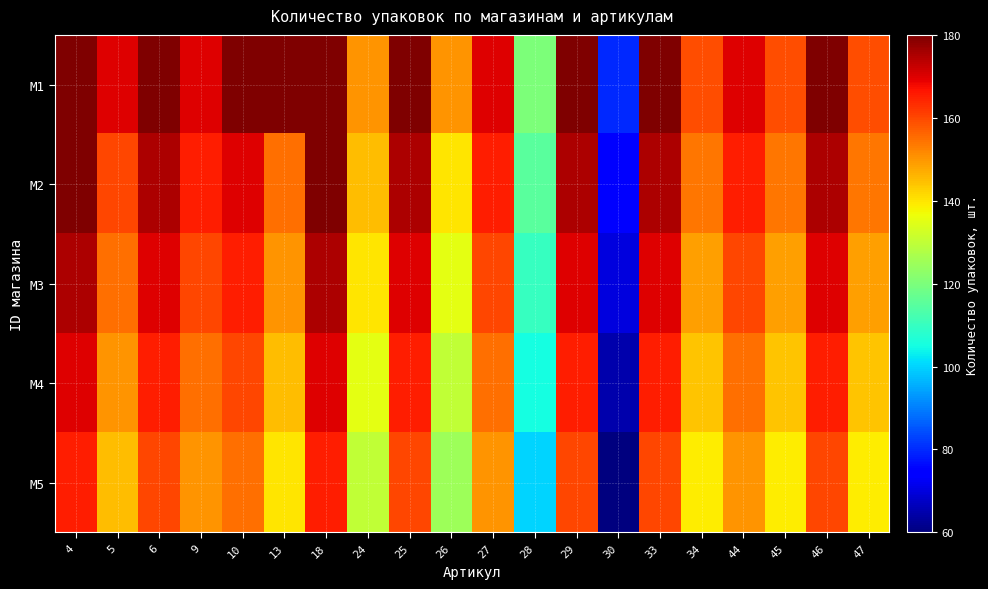

Rank the series by their average value, from highest to lowest.

M1, M2, M3, M4, M5